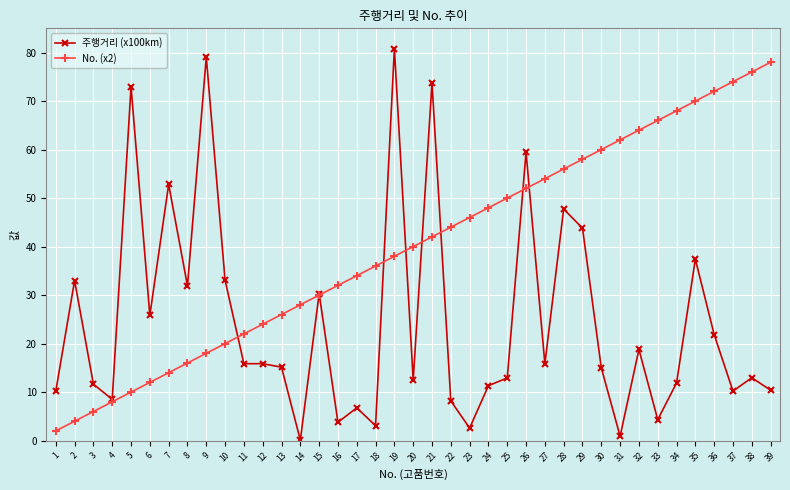

At which label is 주행거리 (x100km) closest to 40?

35